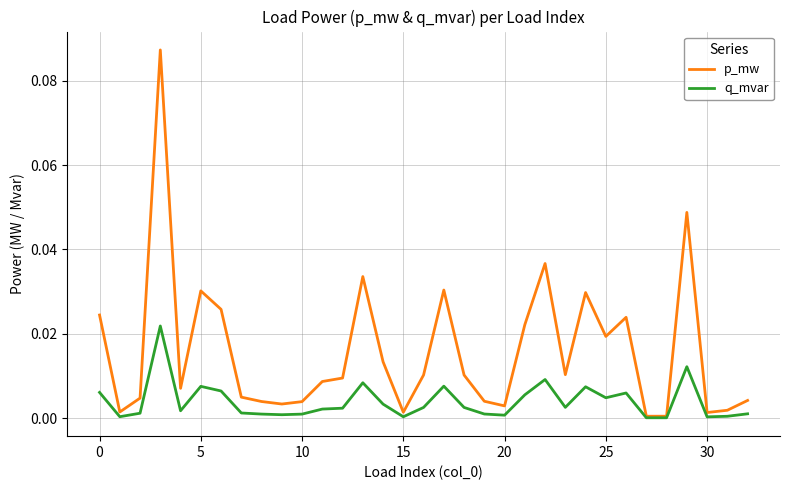

Which series has the widest spread of values?

p_mw